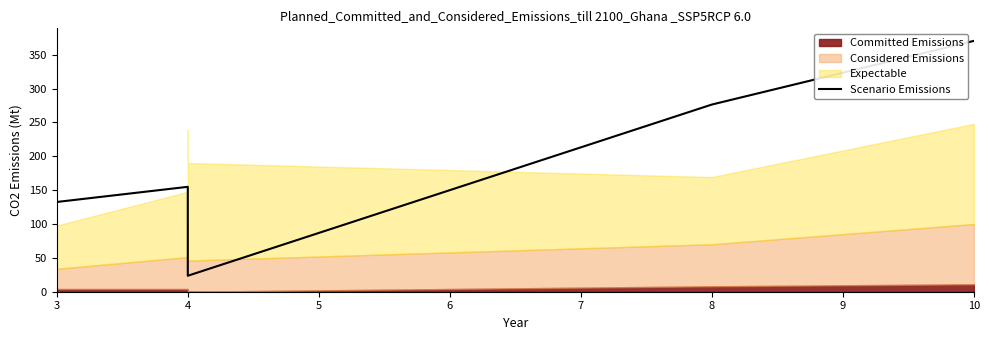

How many data points are above 154?

3